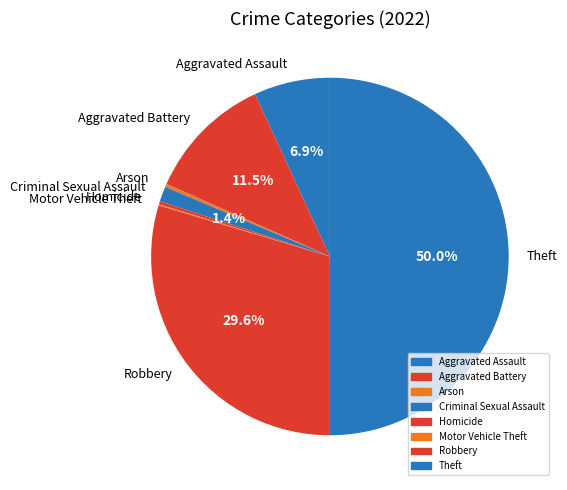

Which slice is the largest?

Theft